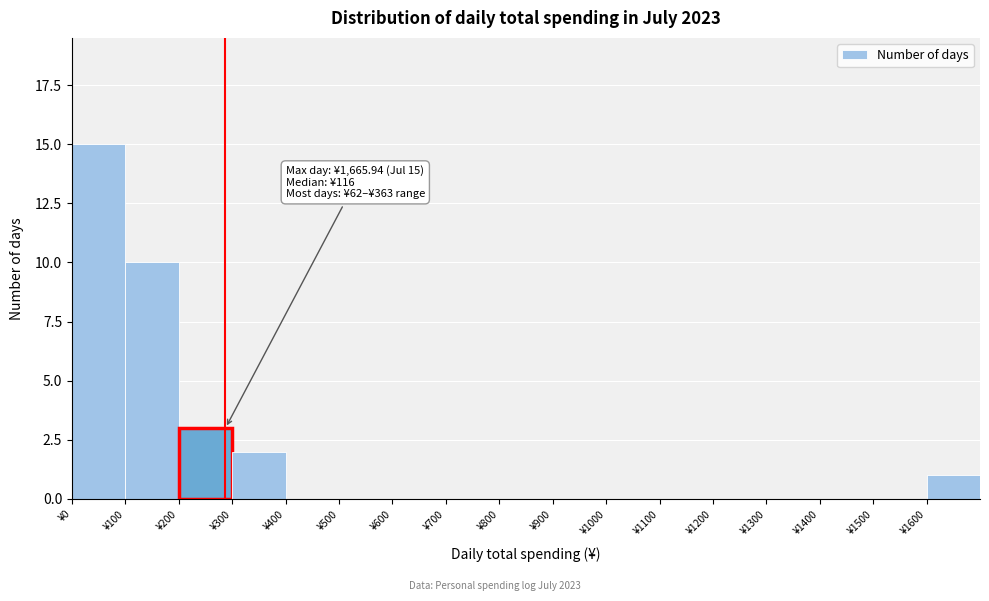

Over which range of the x-axis is the bar tallest?

0 to 100